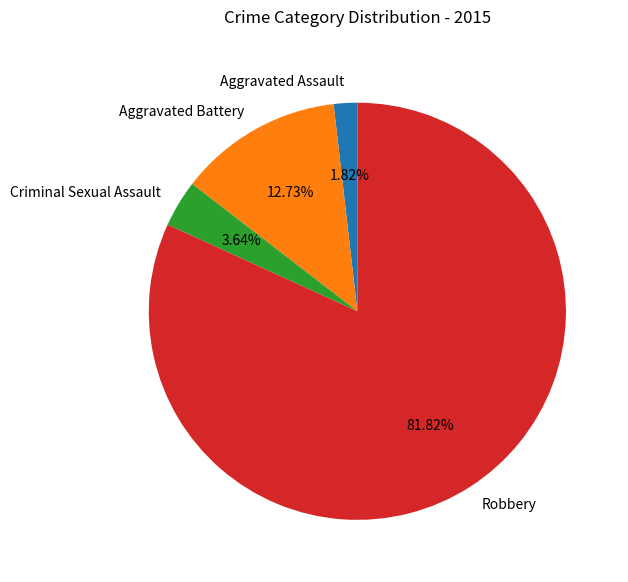

True or false: Robbery accounts for 82% of the total.

True